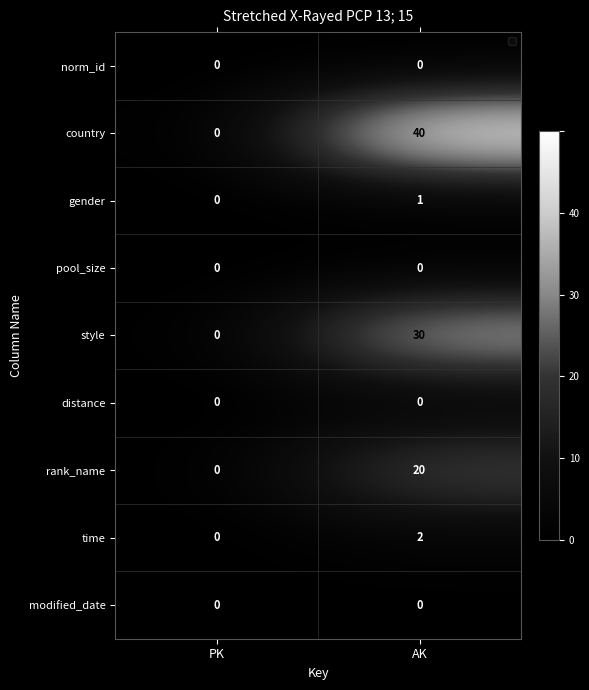

At how many categories does at least one series exceed 0?

1